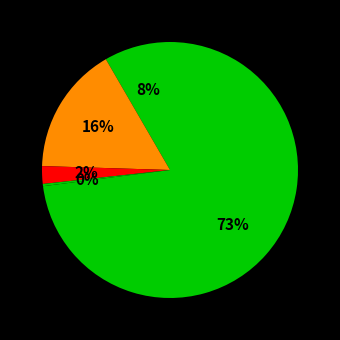

Count the number of slices in the pie.

5